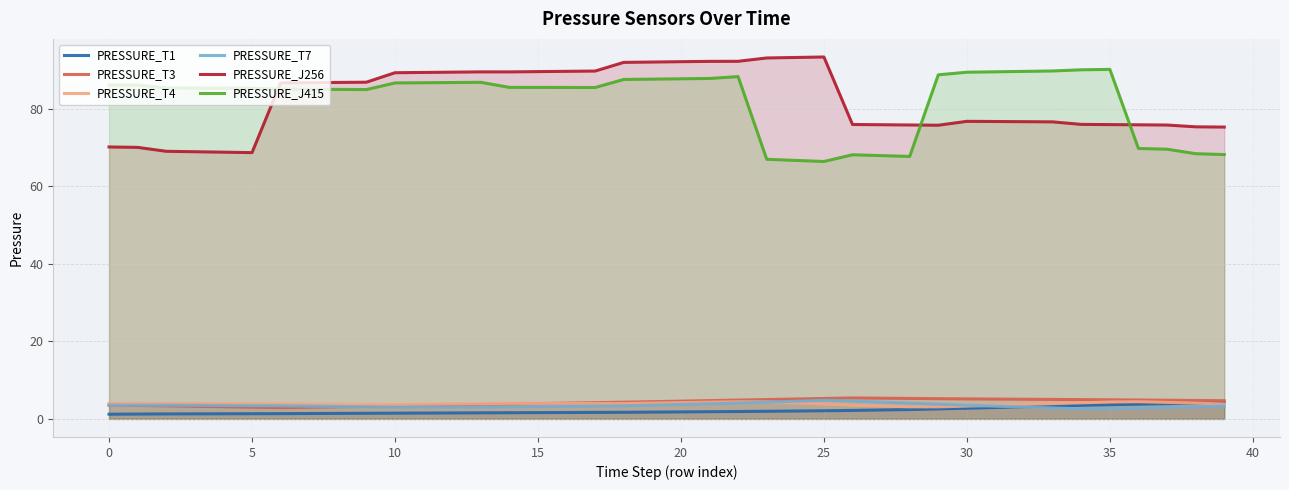

Which category has the highest value in the PRESSURE_T7 series?

25